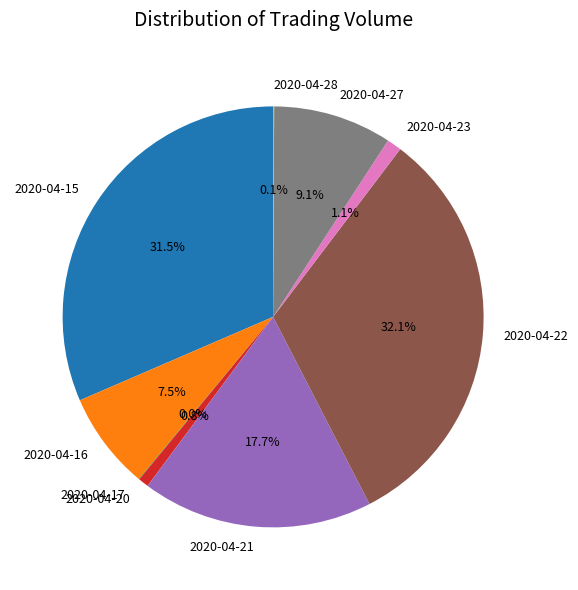

What is the largest slice in the pie chart?

2020-04-22